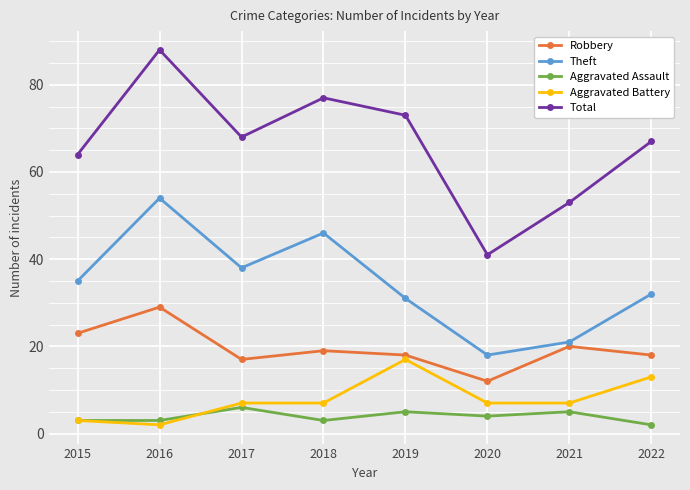

Between 2017 and 2020, which series saw the biggest shift?

Total